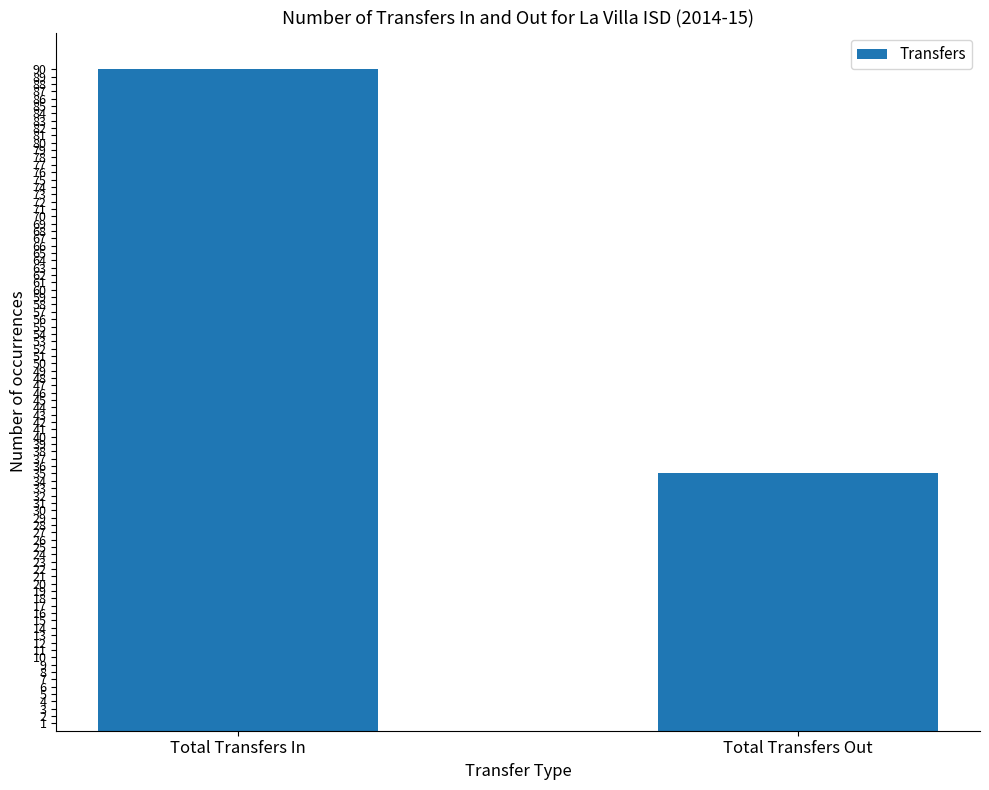

Rank the categories by value from highest to lowest.

Total Transfers In, Total Transfers Out